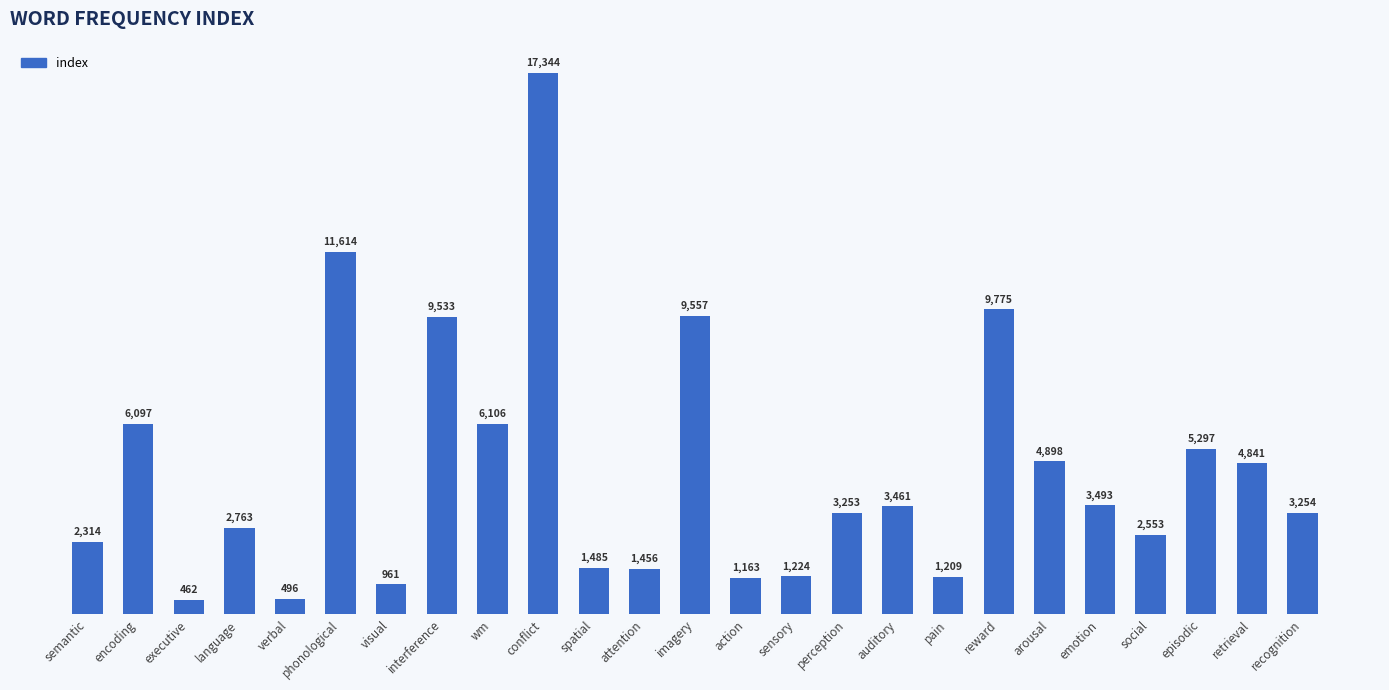

How many values are below 3254?

12